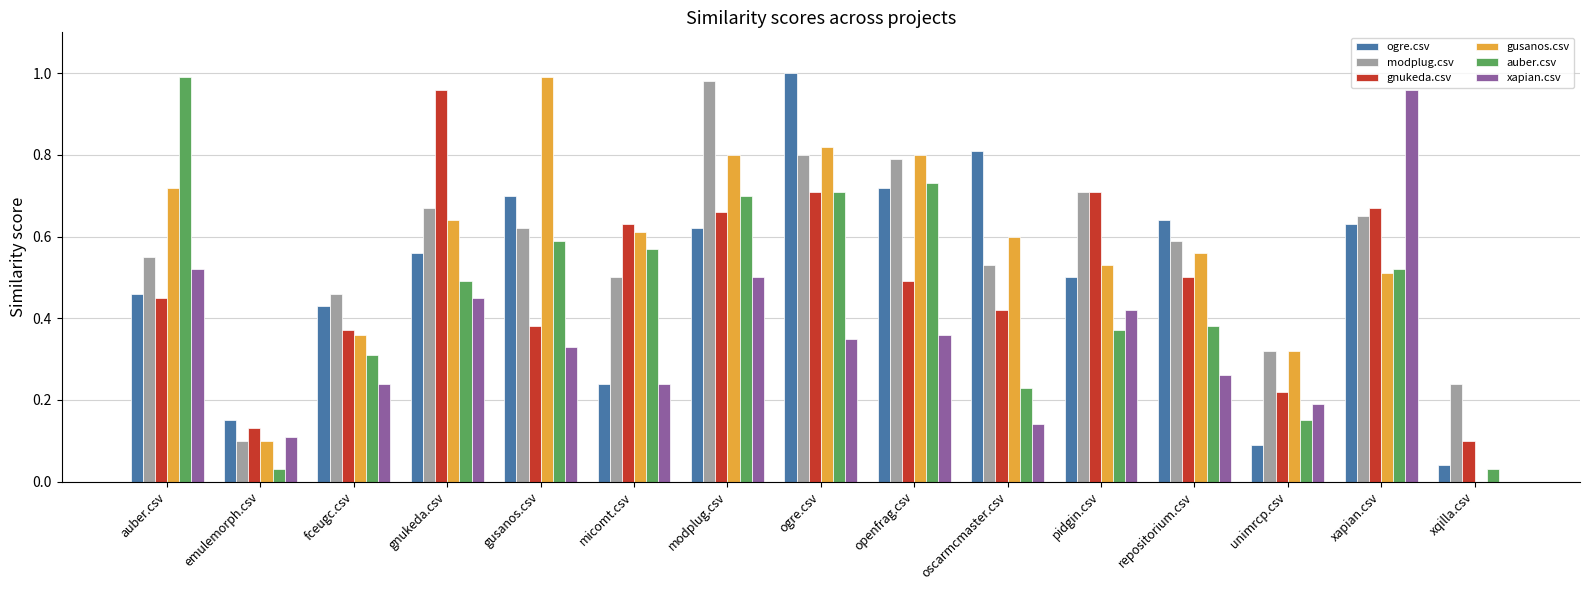

What is the sum of all xapian.csv values?

5.1